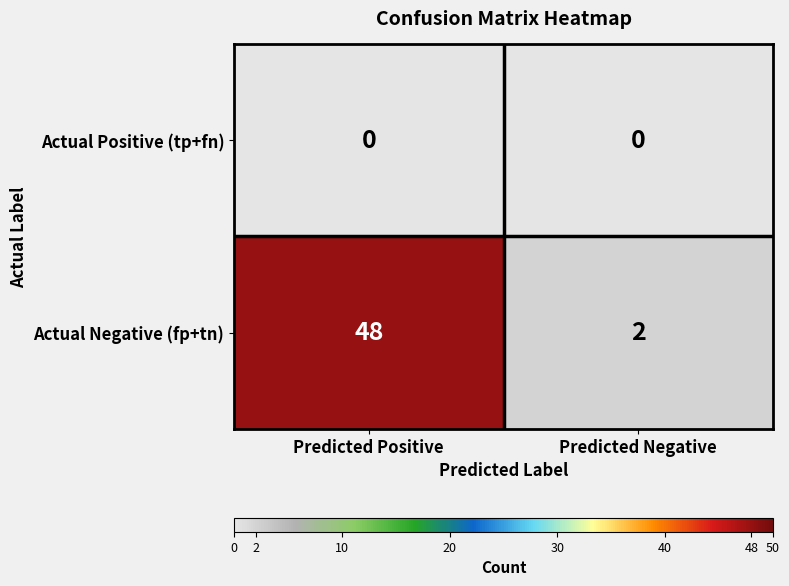

Which series has the largest range (max minus min)?

Actual Negative (fp+tn)